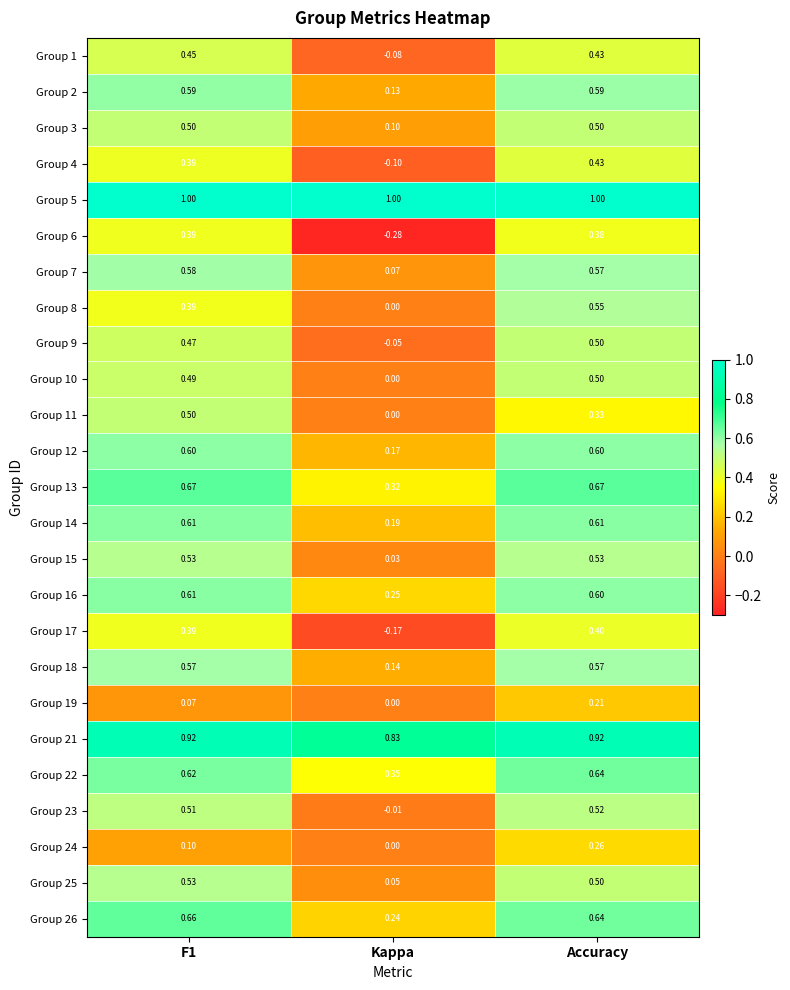

Where is Group 7 nearest to the value 0?

Kappa